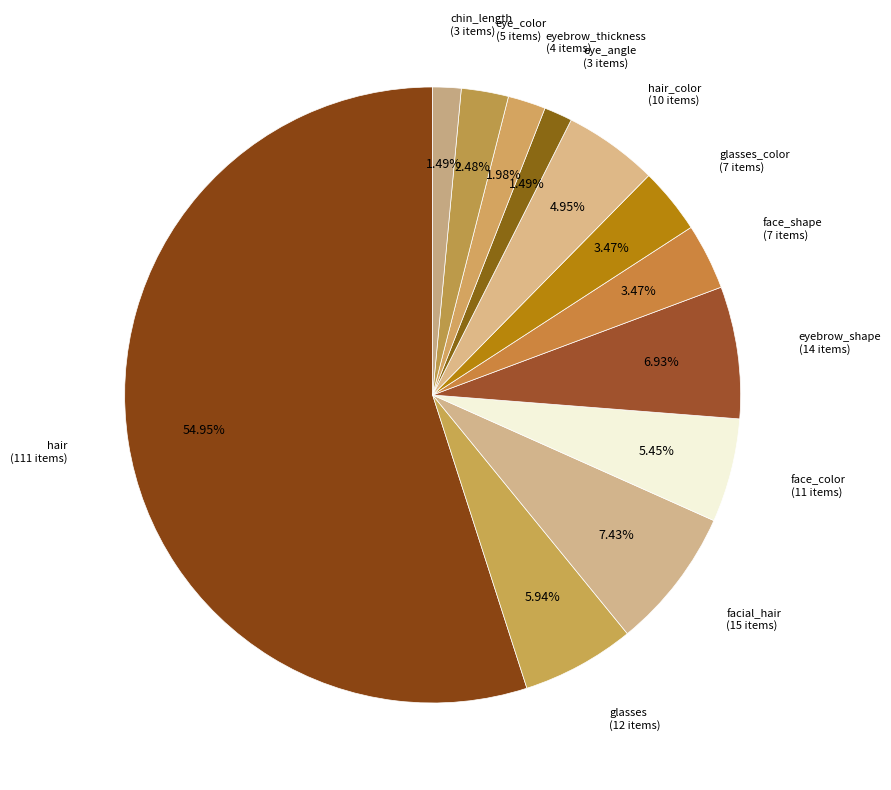

Count the number of slices in the pie.

12